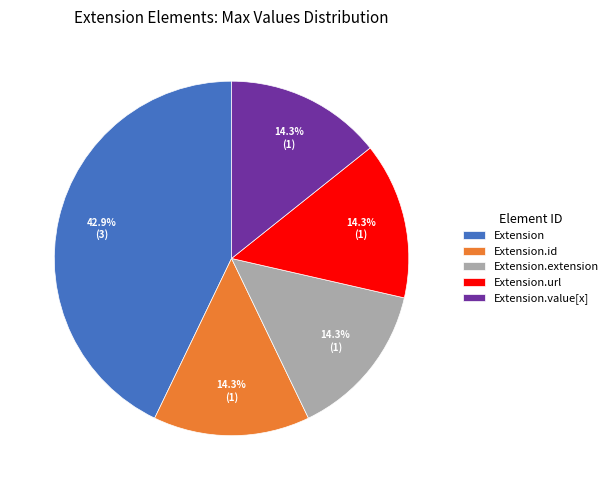

Does Extension.url represent more than half of the total?

No